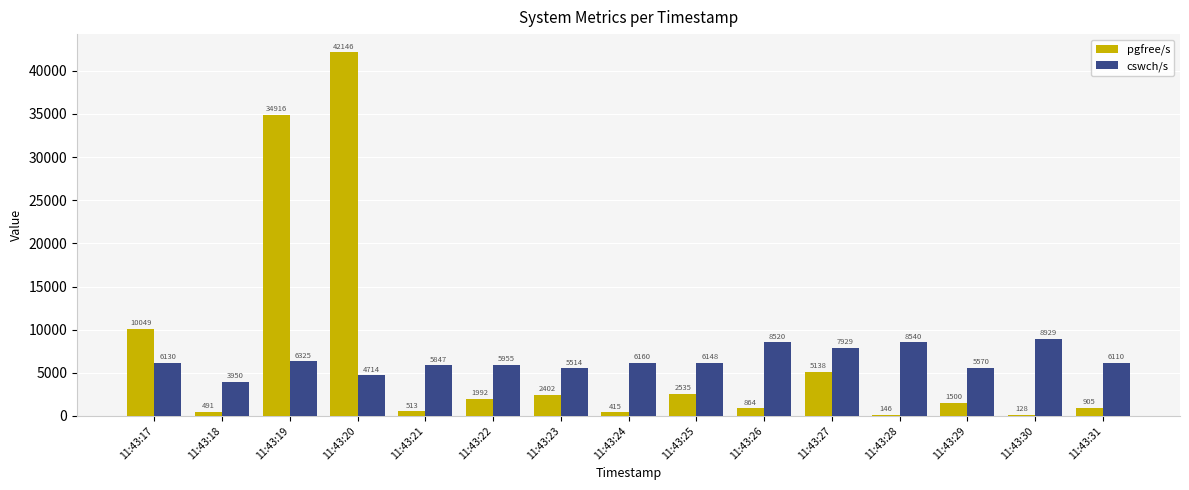

What is the greatest value displayed?

42146.0